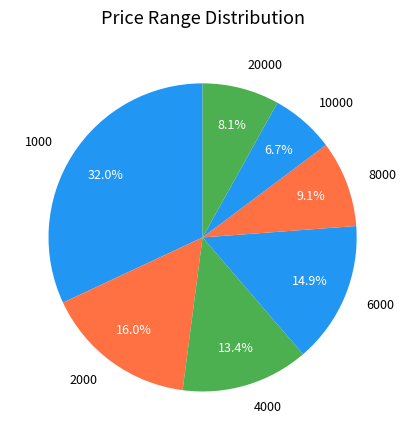

What is the smallest slice in the pie chart?

10000